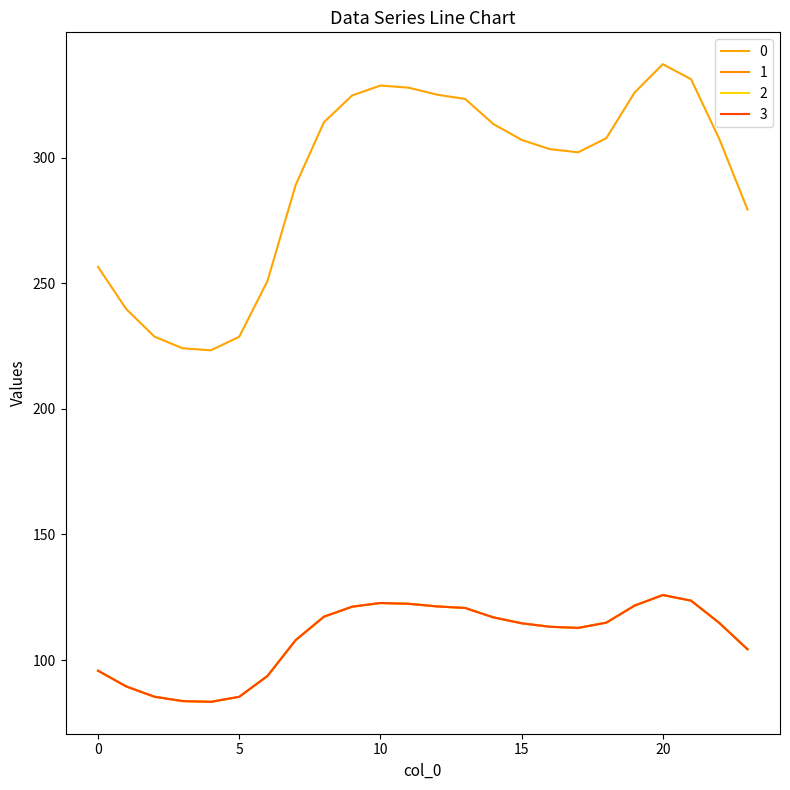

At which label does 1 first exceed 114?

8